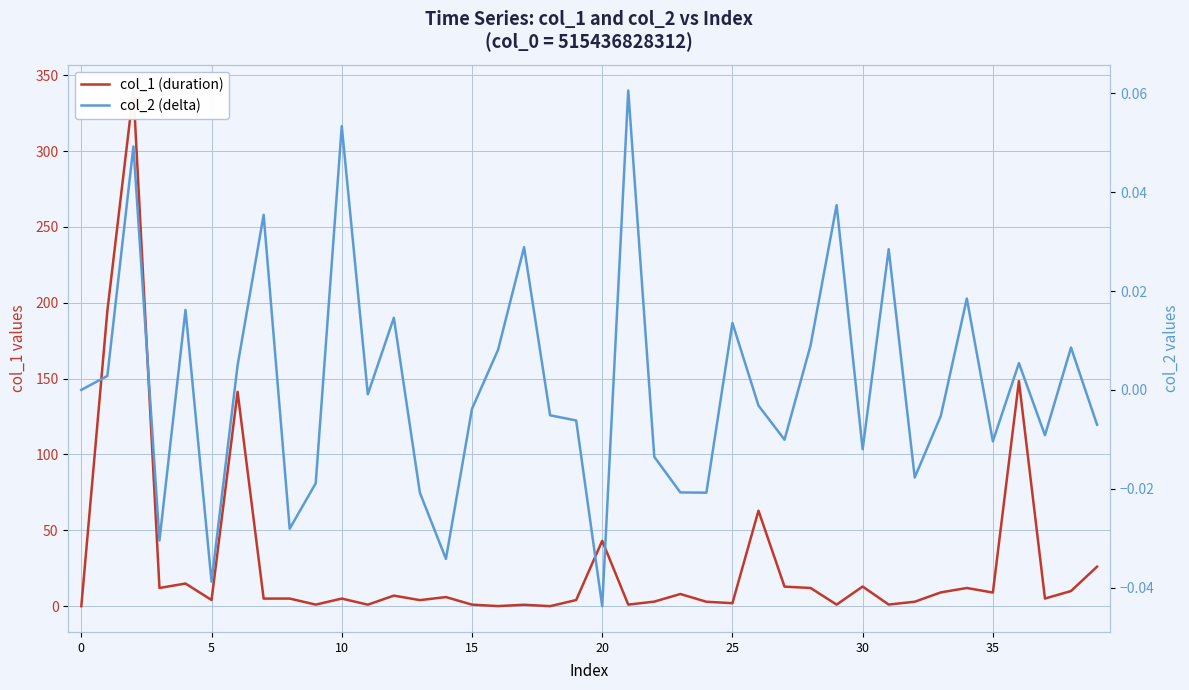

Which category has the lowest value across all series?

20